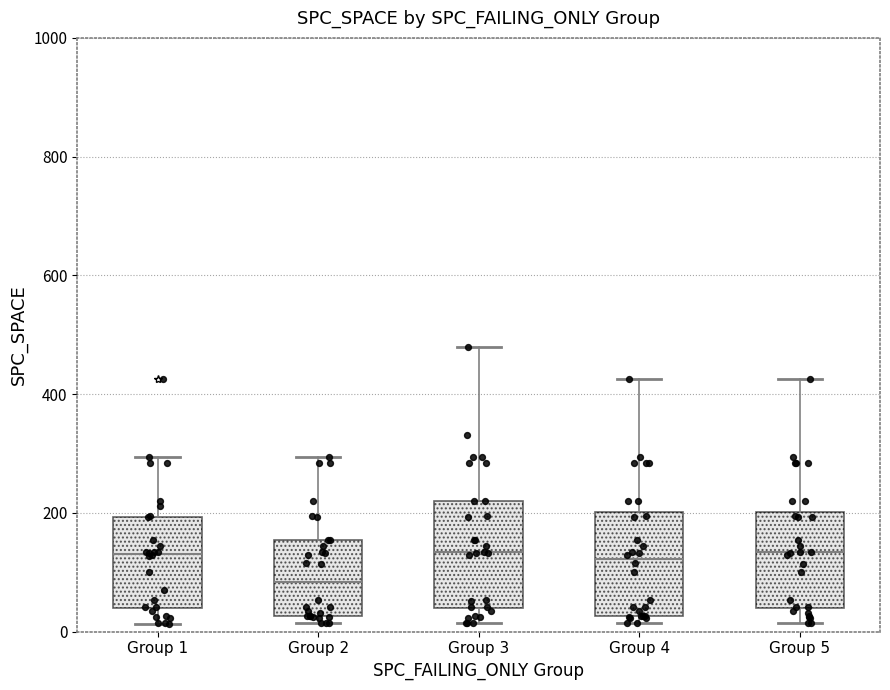

Which box's median line is the lowest?

Group 2